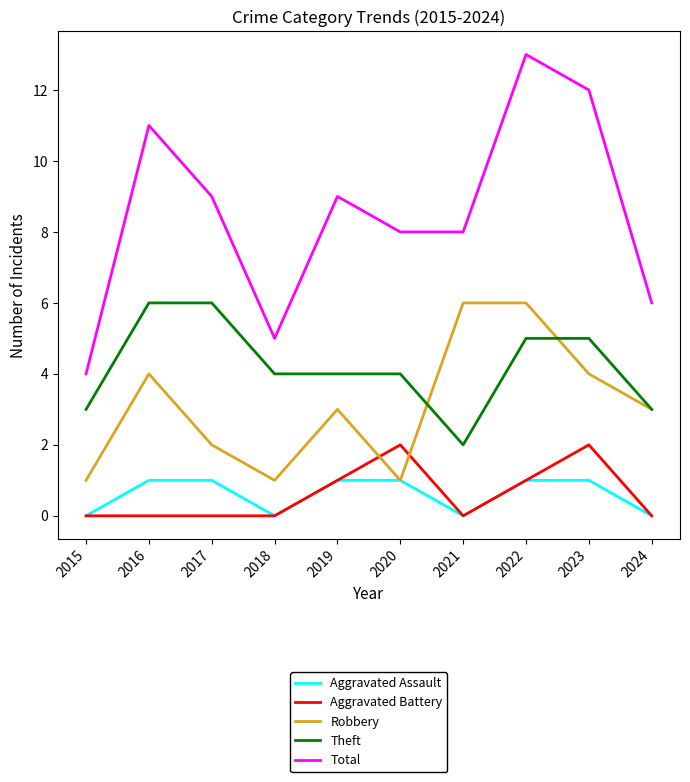

True or false: Total and Aggravated Assault intersect in this chart.

False